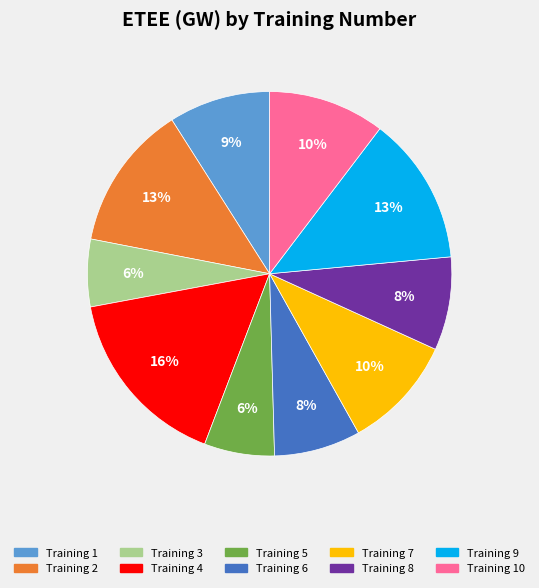

To the nearest percent, what is the average slice percentage?

10%